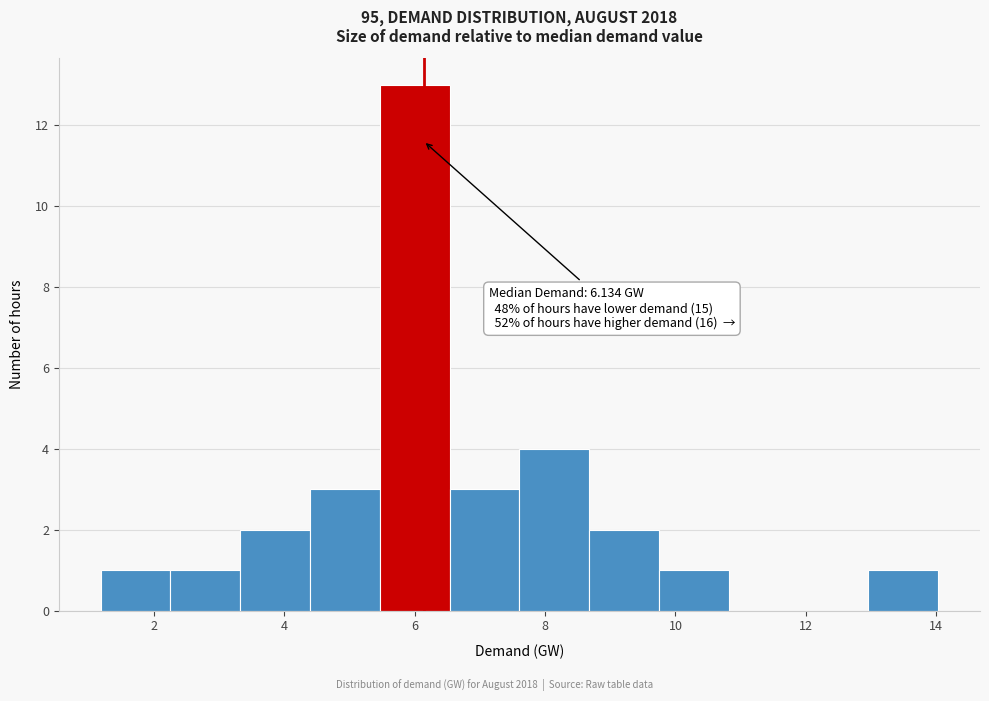

Over which range of the x-axis is the bar tallest?

5.4 to 6.6